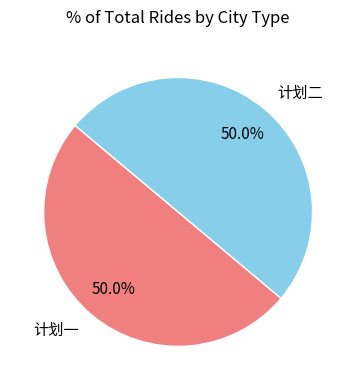

Approximately how many times larger is the value at 计划二 compared to 计划一?

1.0